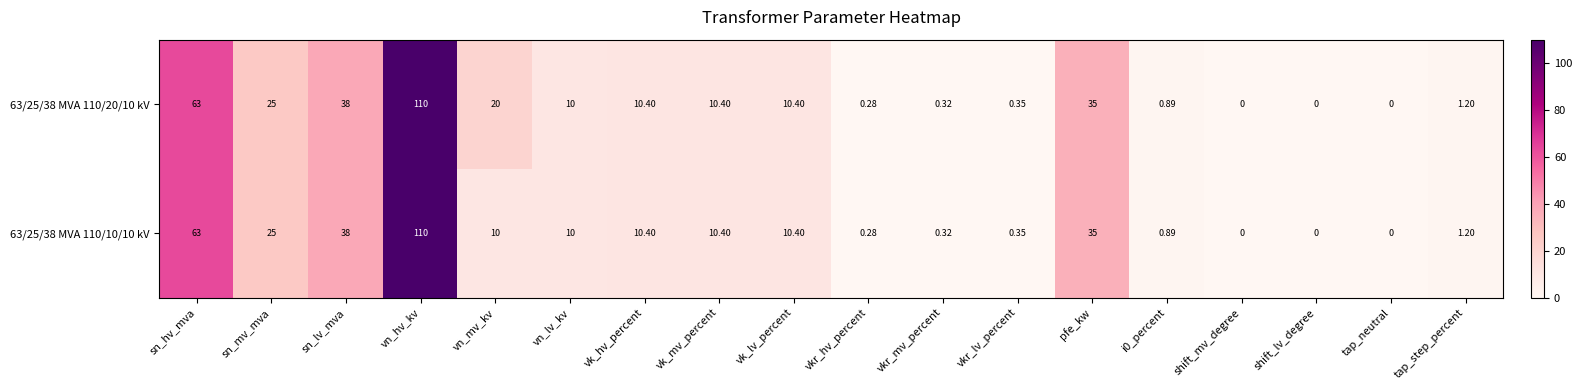

Where is 63/25/38 MVA 110/20/10 kV nearest to the value 55?

sn_hv_mva